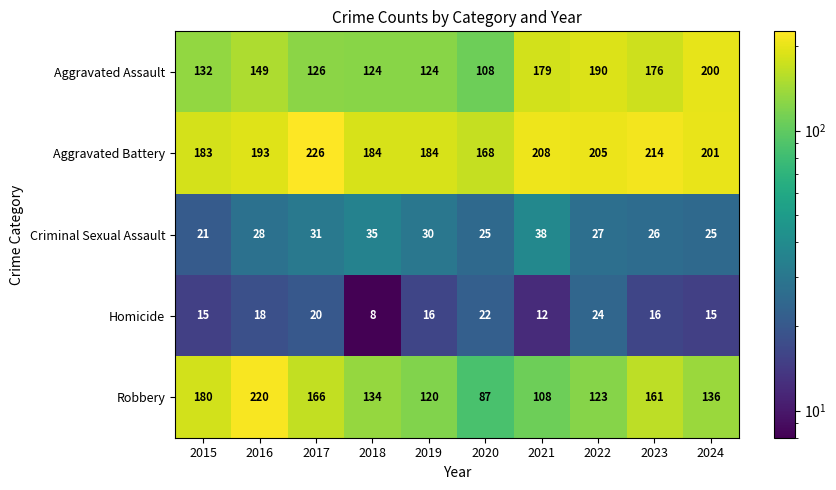

Count the number of data series in this chart.

5